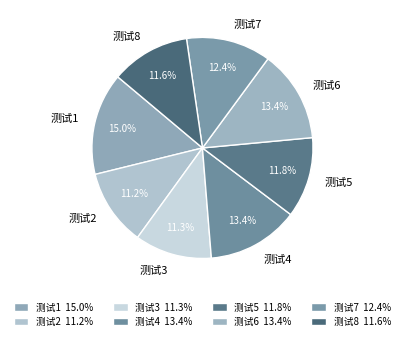

What is the ratio of the value at 测试8 to the value at 测试7?

0.9